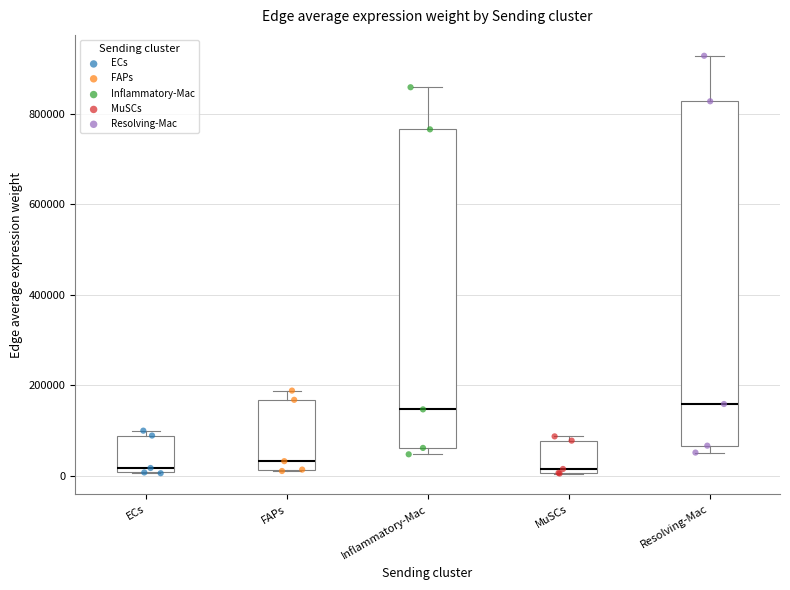

Reading left to right, read every box against the y-axis: the position of its median line, the range the box covers, and the ends of its whiskers. The values are not printed on the chart, so give them approximately, as read against the axis.

ECs: median 20000, box 0 to 80000, whiskers 0 to 100000
FAPs: median 40000, box 20000 to 160000, whiskers 20000 to 180000
Inflammatory-Mac: median 140000, box 60000 to 760000, whiskers 40000 to 860000
MuSCs: median 20000, box 0 to 80000, whiskers 0 to 80000 (just above the box's upper edge)
Resolving-Mac: median 160000, box 60000 to 820000, whiskers 60000 (just below the box's lower edge) to 920000